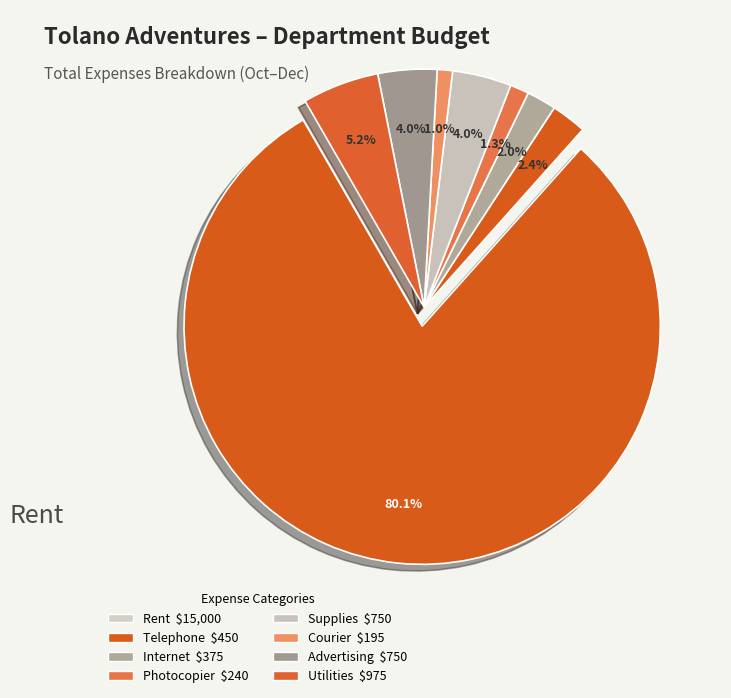

What is the largest slice in the pie chart?

Rent